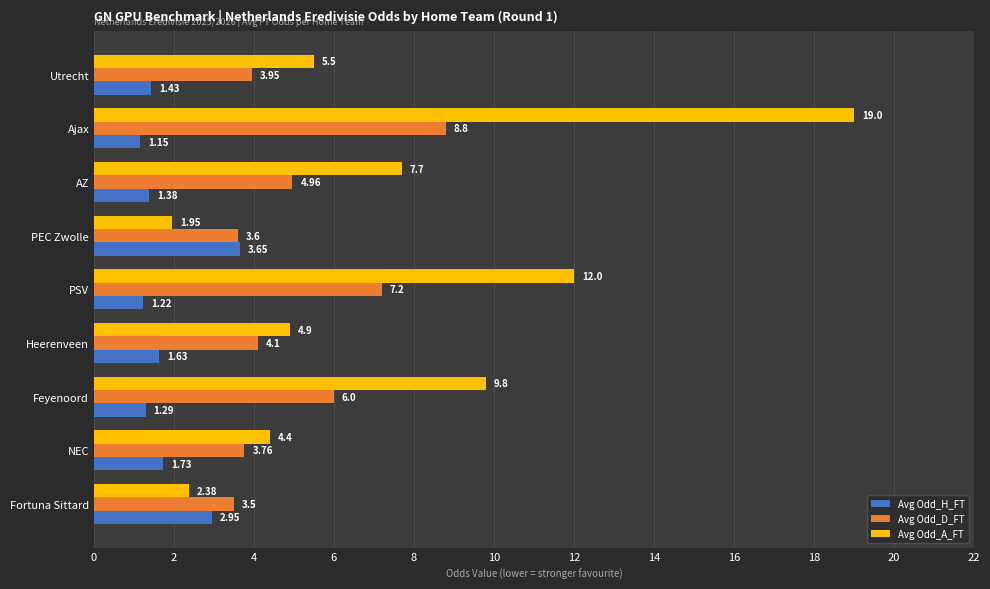

Which category has the lowest value in the Avg Odd_A_FT series?

PEC Zwolle